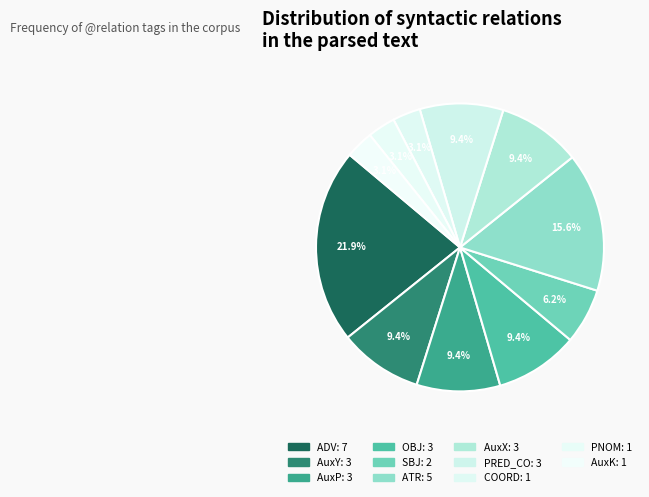

Between ATR and AuxK, which is larger?

ATR